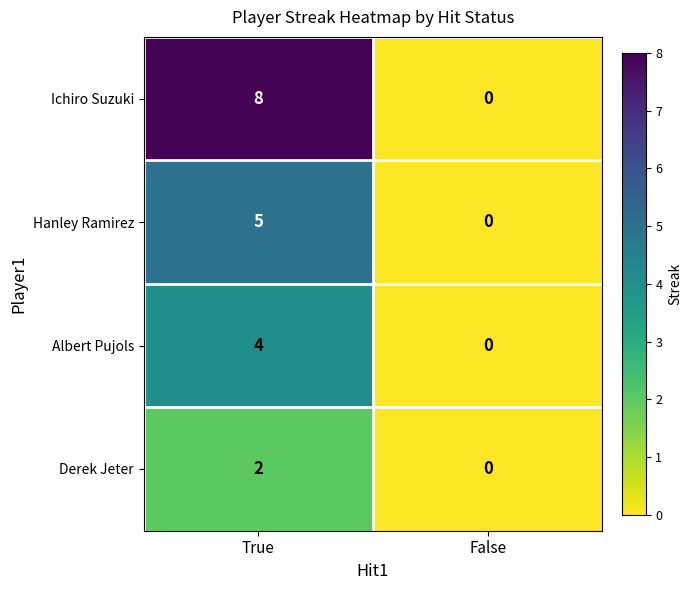

Where is Hanley Ramirez nearest to the value 2?

False